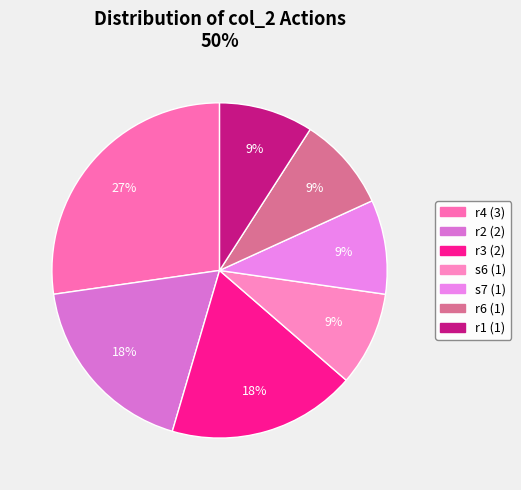

To the nearest percent, what is the difference between the largest and smallest slice percentages?

18%